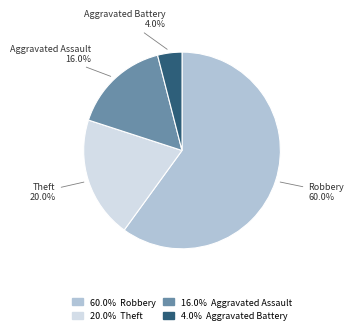

Does any single category account for the majority?

Yes